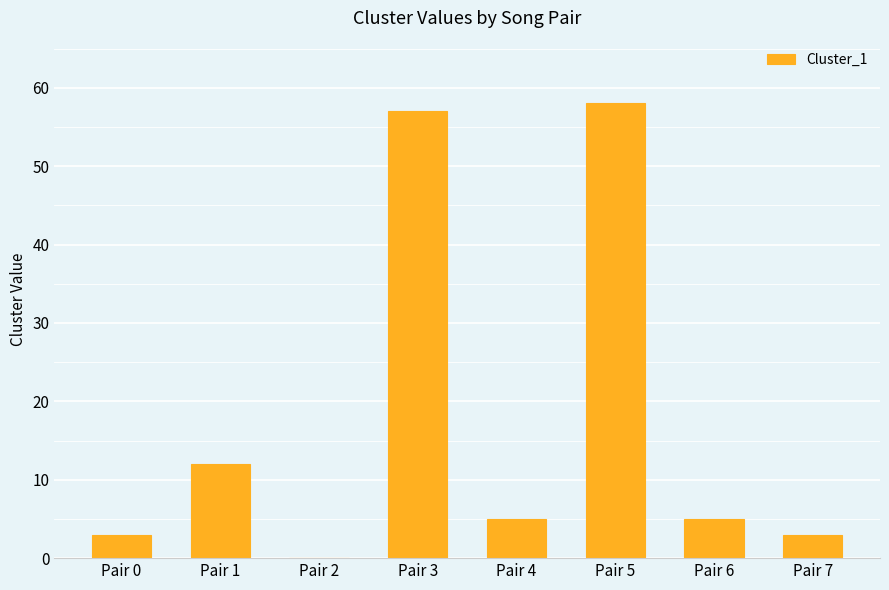

The chart shows a value of 36 at Pair 5. True or false?

False